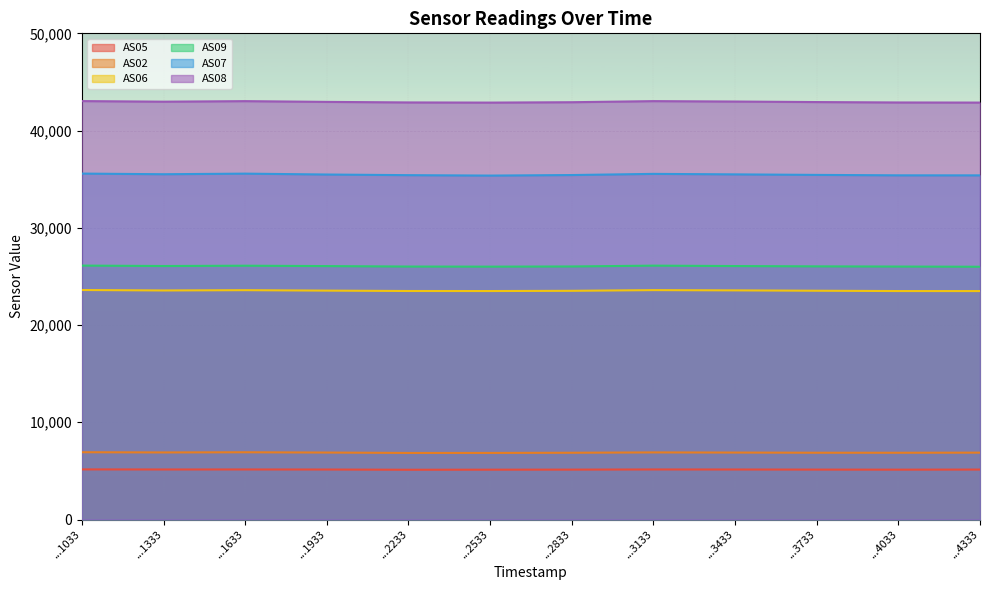

How many lines are shown in the chart?

6